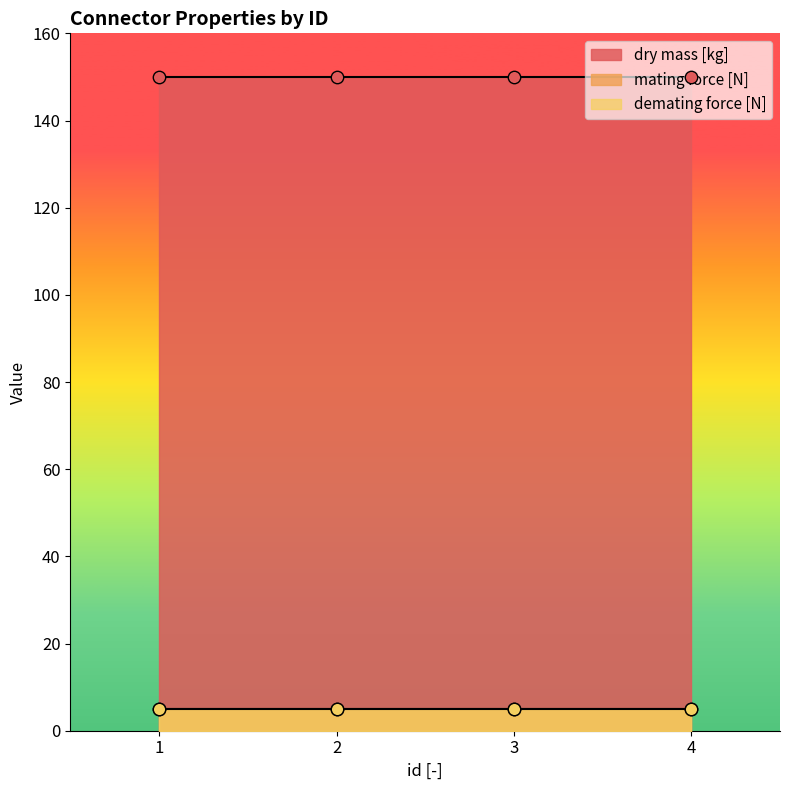

Which series has the largest Y range (max minus min)?

dry mass [kg]